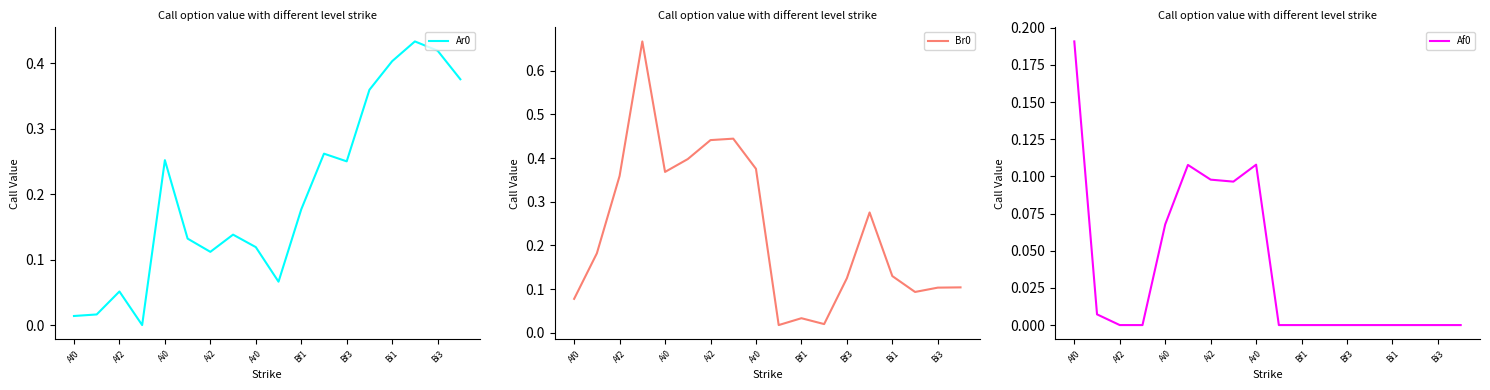

Reading left to right, what are all the values shown in this chart?

Ar0: 0.0	0.0	0.1	0.0	0.3	0.1	0.1	0.1	0.1	0.1	0.2	0.3	0.2	0.4	0.4	0.4	0.4	0.4
Br0: 0.1	0.2	0.4	0.7	0.4	0.4	0.4	0.4	0.4	0.0	0.0	0.0	0.1	0.3	0.1	0.1	0.1	0.1
Af0: 0.2	0.0	0.0	0.0	0.1	0.1	0.1	0.1	0.1	0.0	0.0	0.0	0.0	0.0	0.0	0.0	0.0	0.0